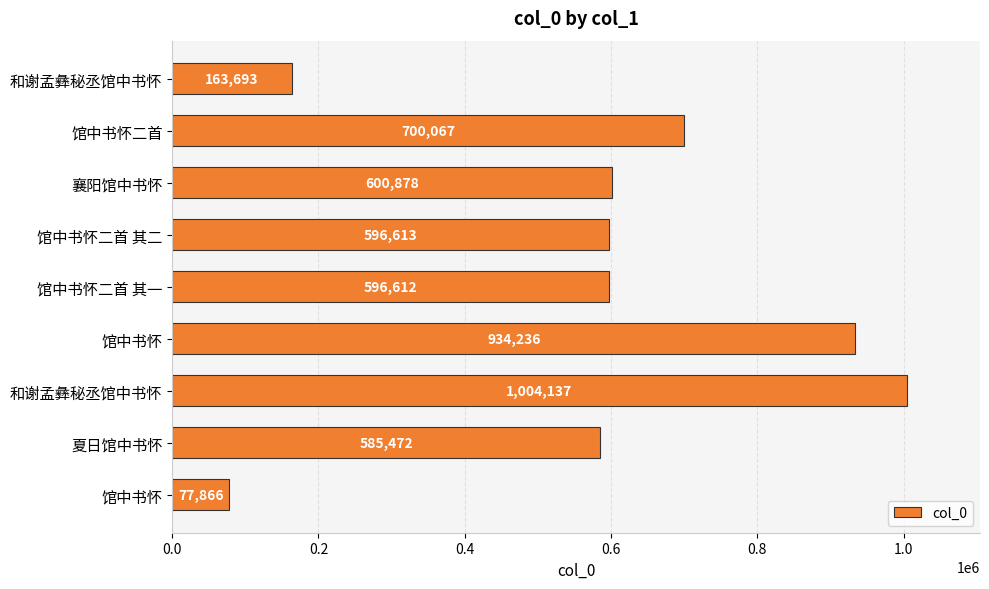

What is the greatest value displayed?

1004137